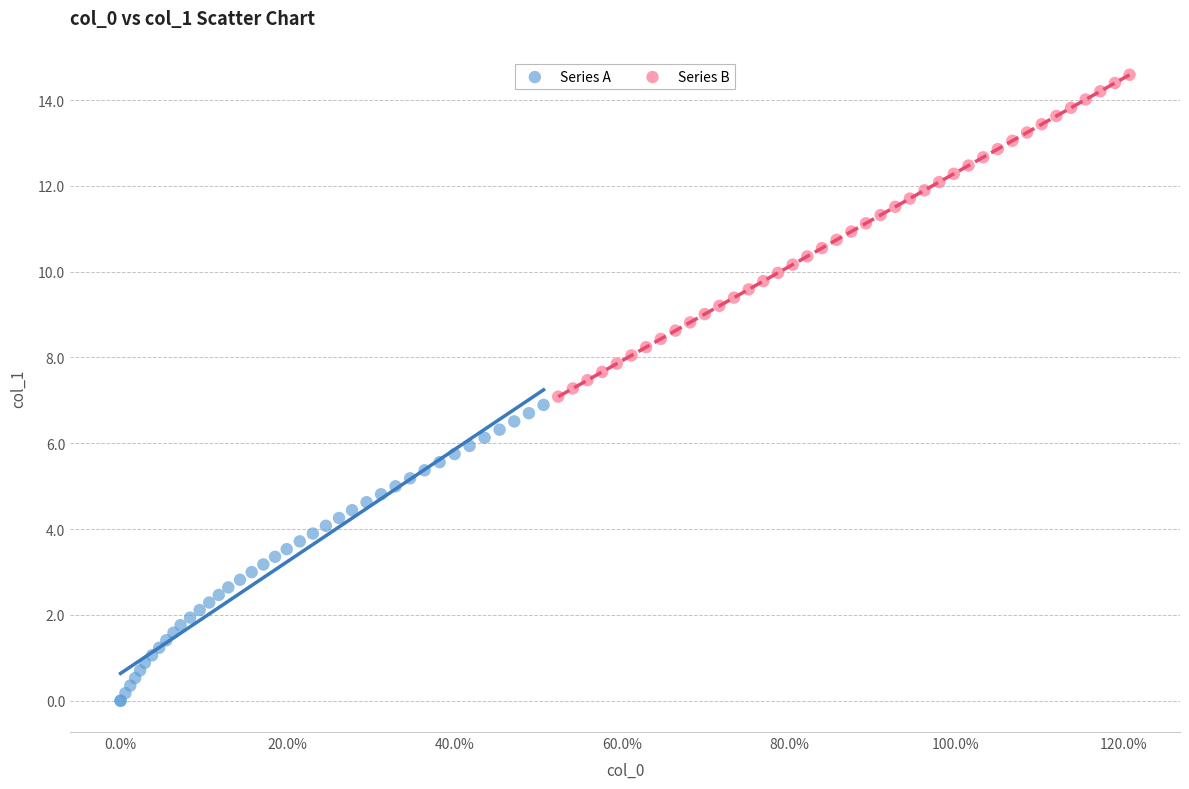

Which series reaches the minimum Y coordinate?

Series A